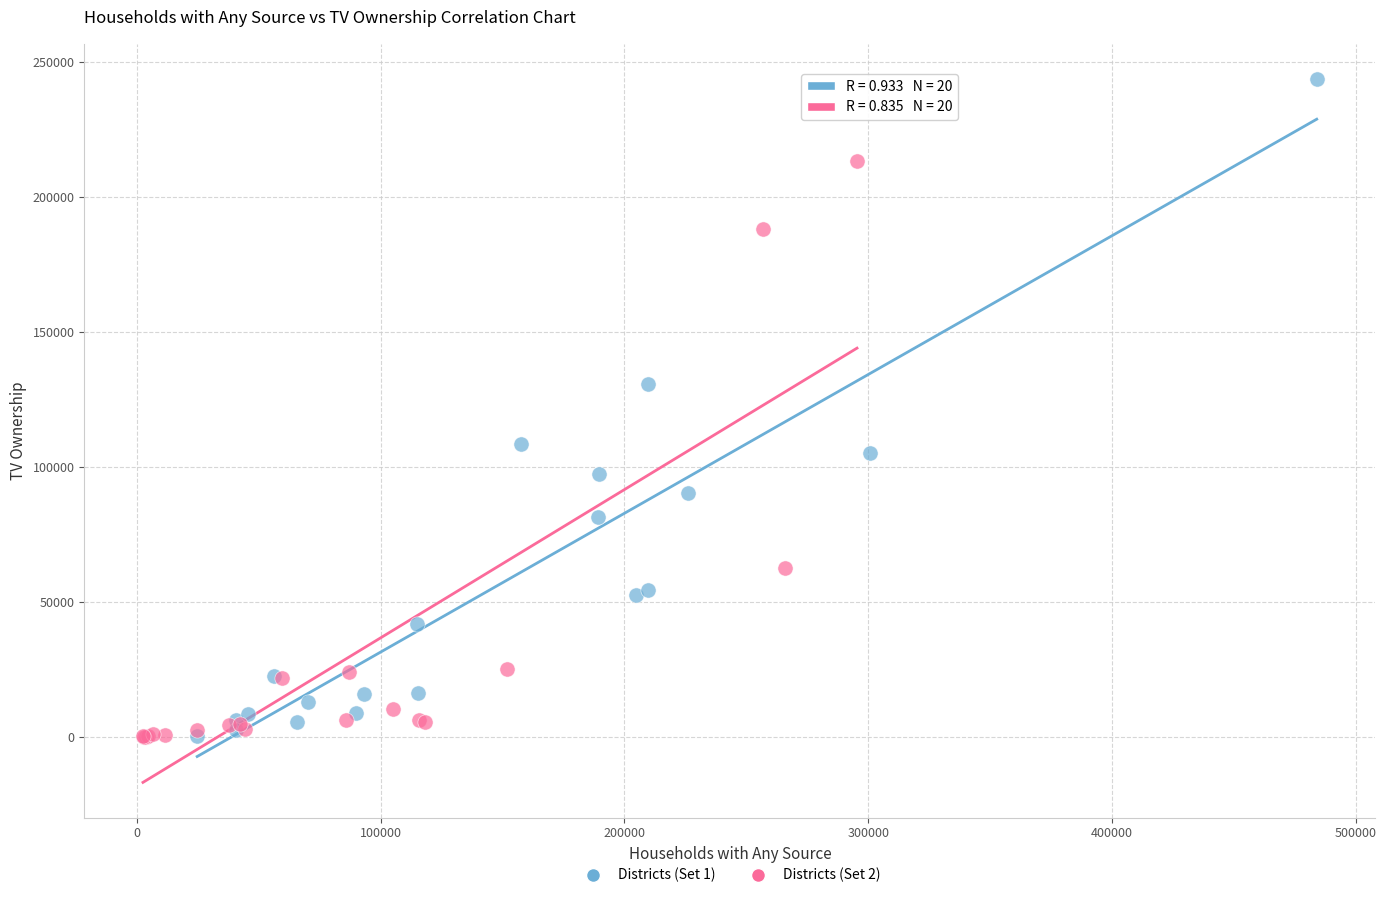

Which series reaches the maximum Y coordinate?

Districts (Set 1)